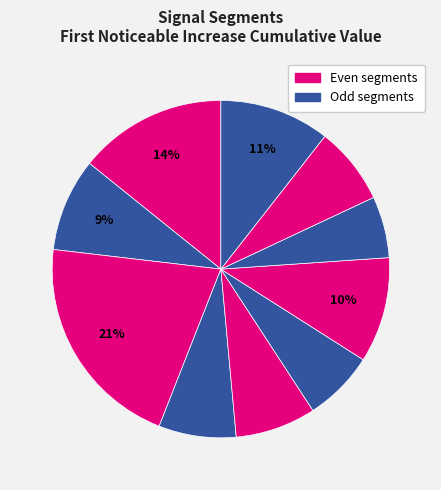

Rank the categories by value from highest to lowest.

signal segment 3, signal segment 1, signal segment 10, signal segment 7, signal segment 2, signal segment 5, signal segment 9, signal segment 4, signal segment 6, signal segment 8